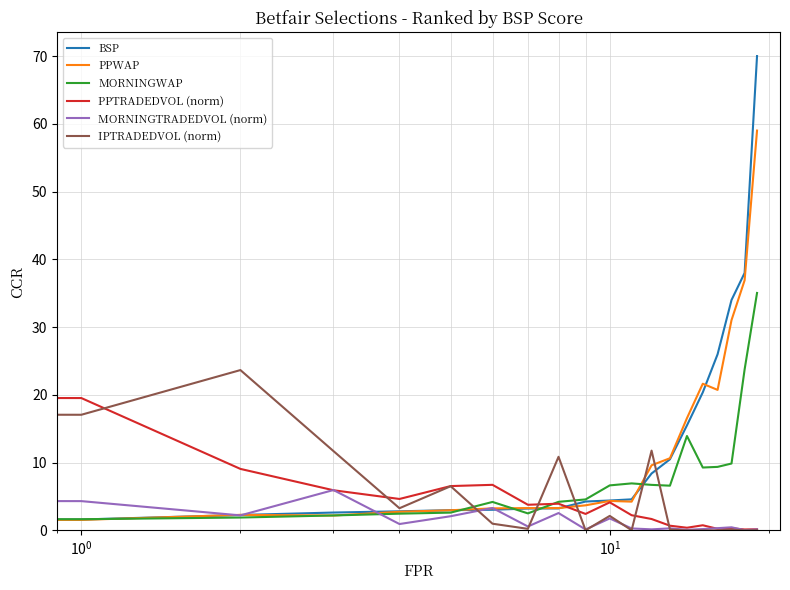

What is the greatest value displayed?

70.0